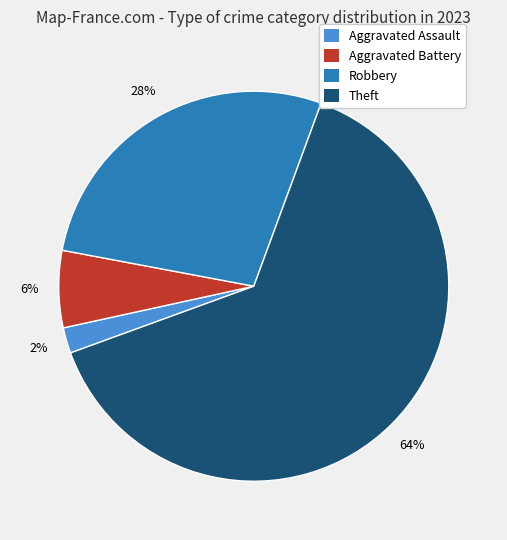

Do Aggravated Battery and Robbery together represent more than half of the pie?

No